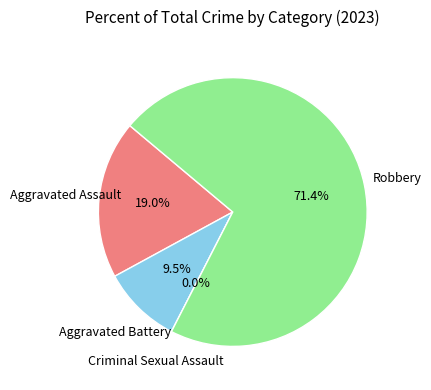

The Aggravated Assault slice represents 7% of the pie. True or false?

False